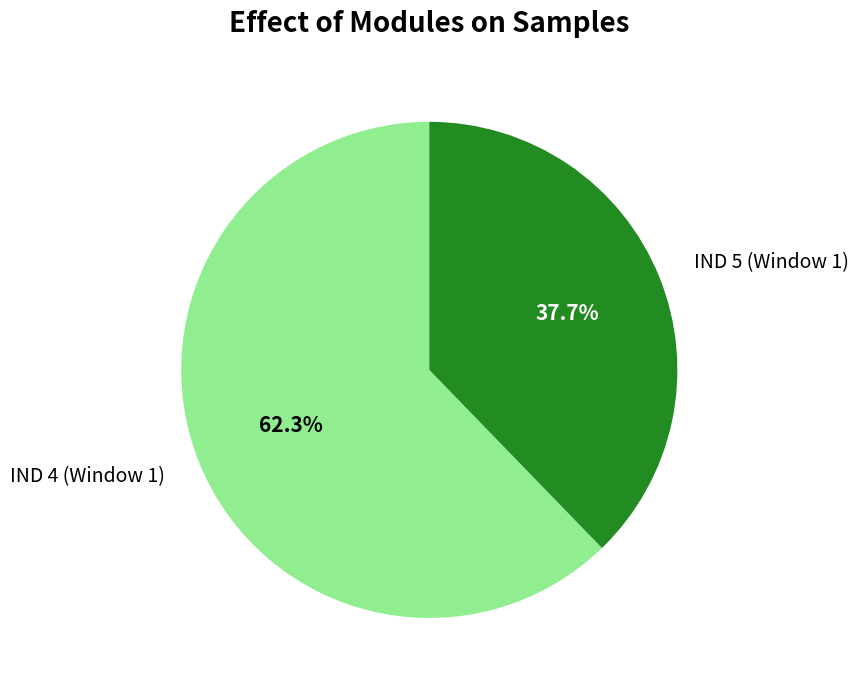

What is the smallest slice in the pie chart?

IND 5 (Window 1)